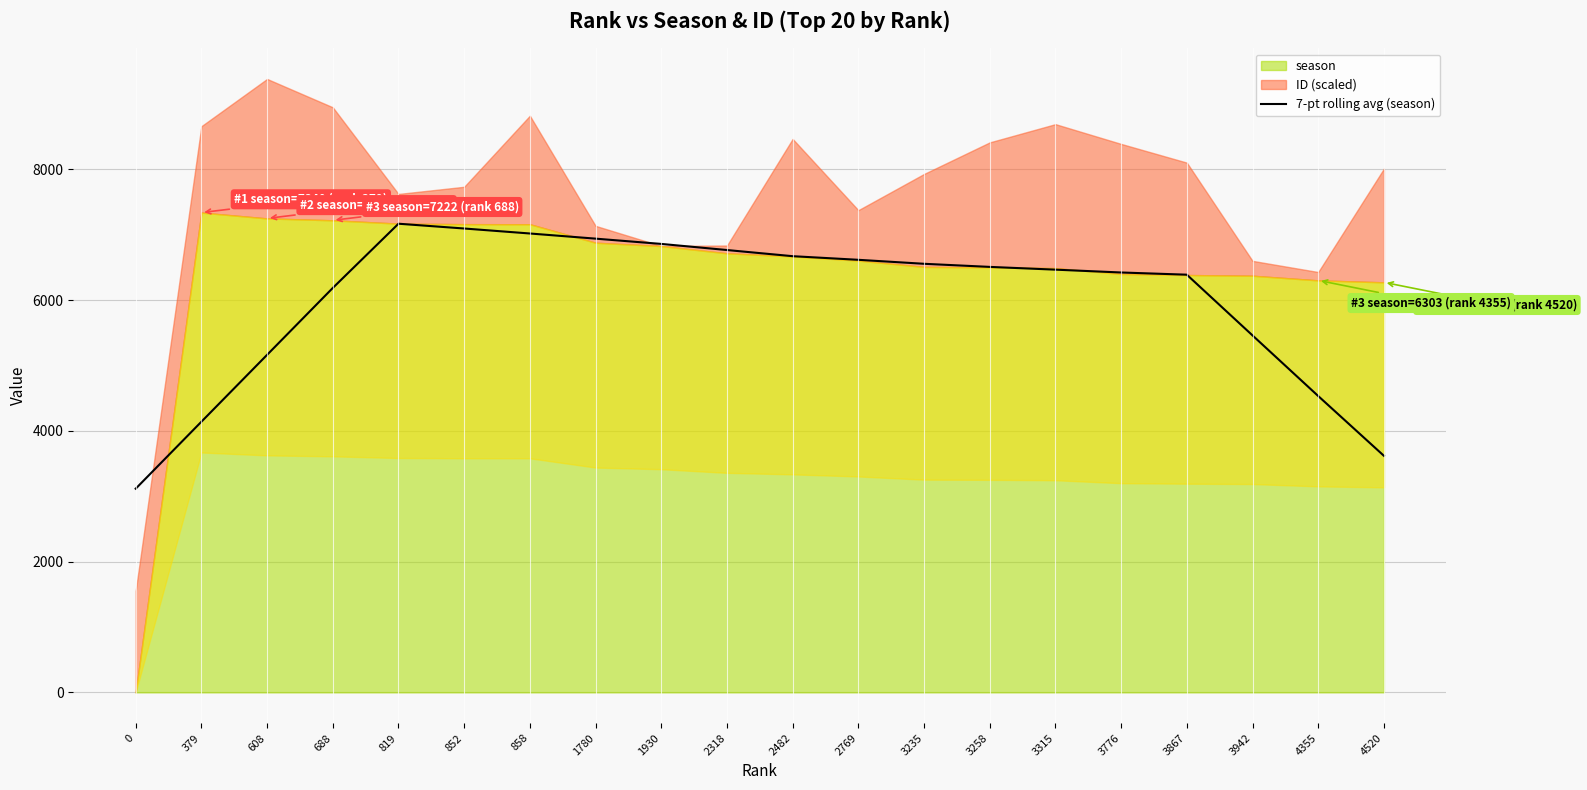

Which has a higher value, 3258 or 3867?

3258